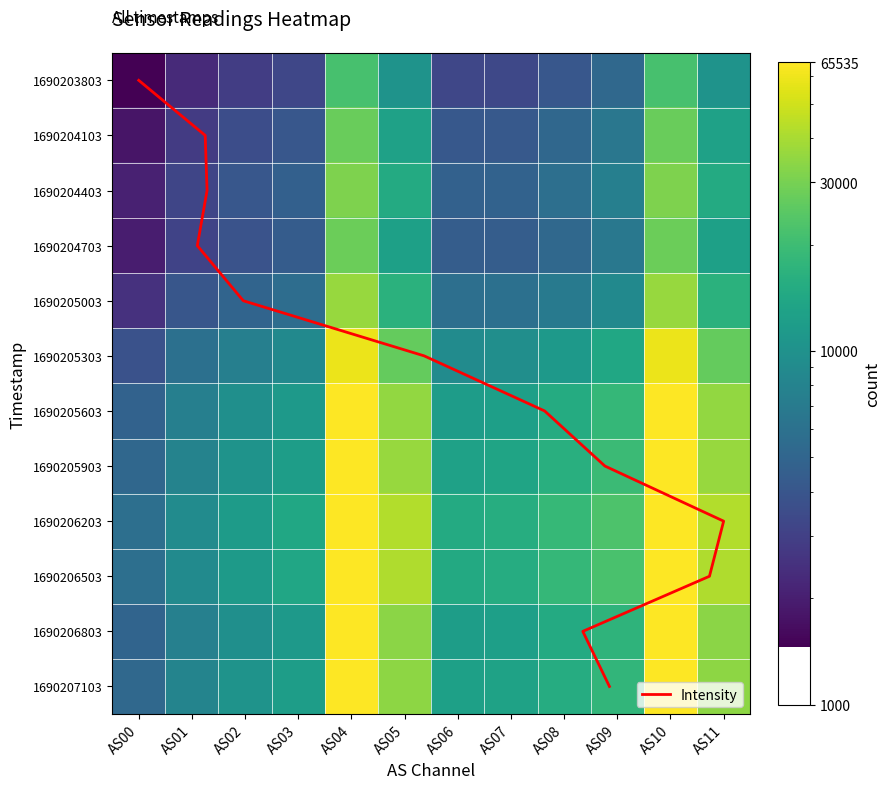

How many data points in 1690206203 are less than 18768?

6